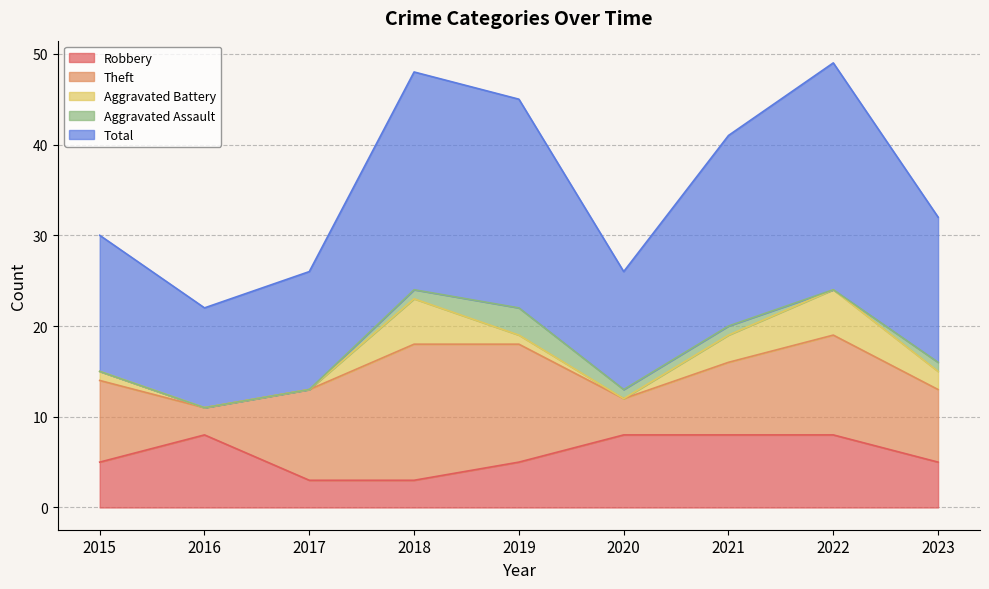

Does the chart display data point markers on the line(s)?

No